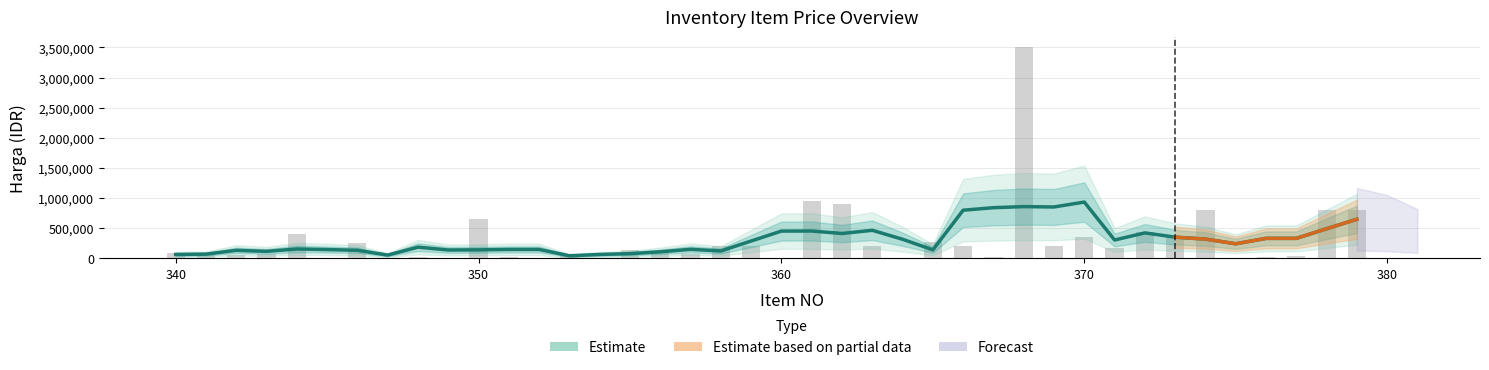

Rank the categories by value from highest to lowest.

368, 361, 362, 374, 378, 379, 350, 372, 344, 370, 373, 365, 346, 363, 369, 358, 359, 366, 371, 355, 356, 340, 343, 357, 341, 342, 353, 377, 367, 348, 351, 376, 352, 345, 347, 349, 354, 360, 364, 375